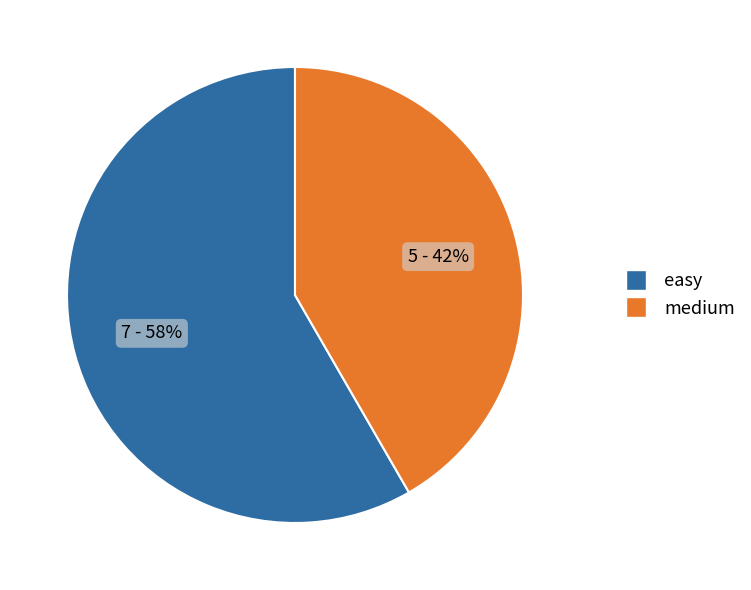

Between easy and medium, which is larger?

easy